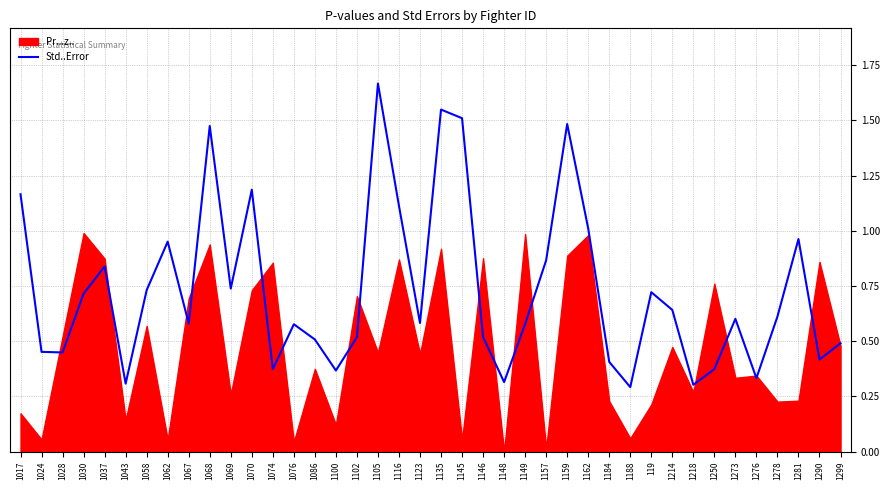

What position from the right is 1148?

17